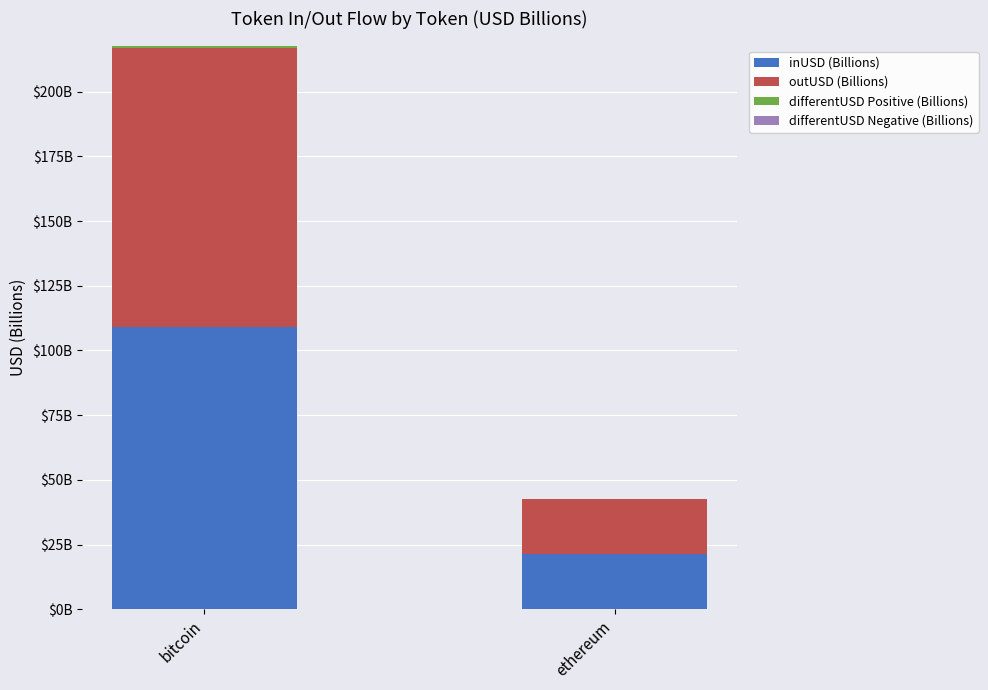

What is the sum of the differentUSD Positive (Billions) values at bitcoin and ethereum?

1.0